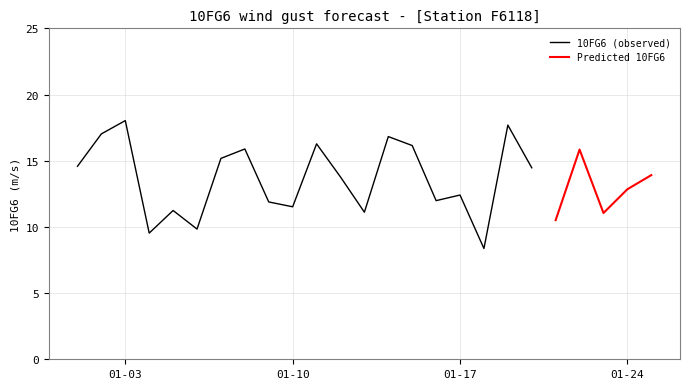

What is the difference between the maximum and minimum values?

9.7